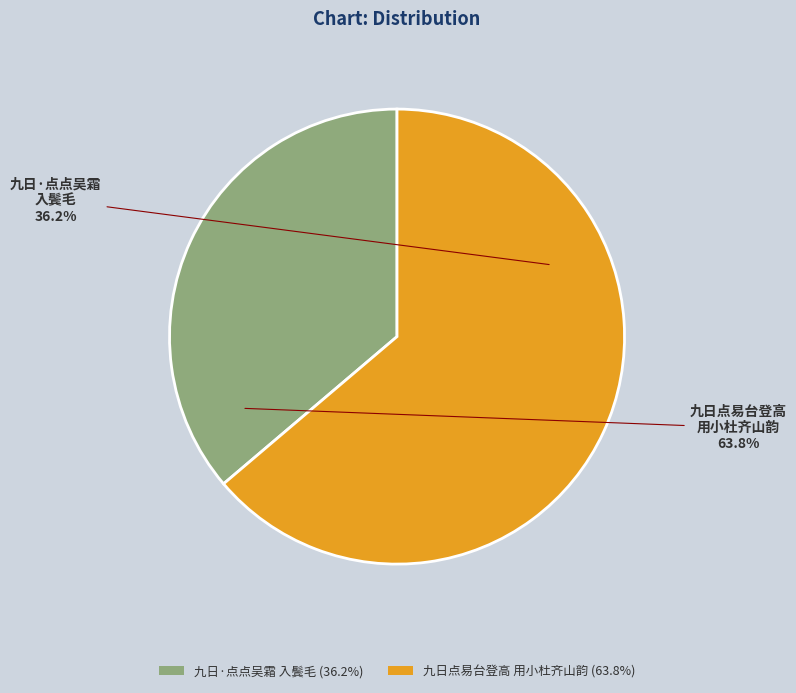

What percentage is NOT represented by 九日·点点吴霜入鬓毛?

63.8%